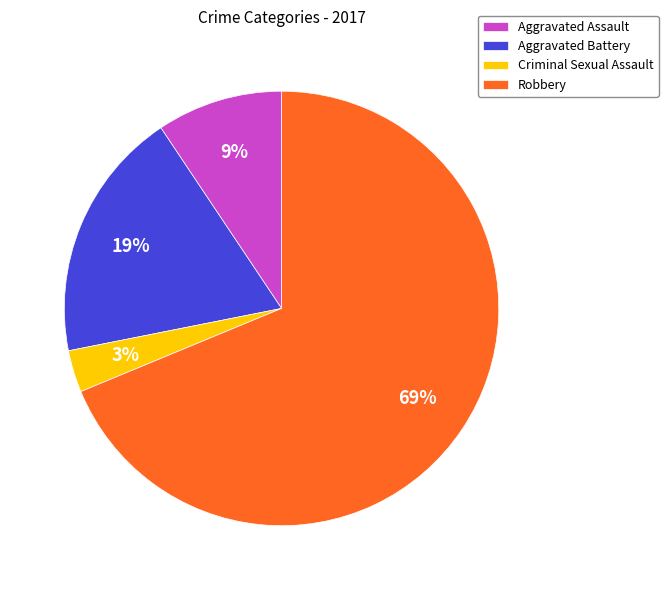

Is there a majority slice in this chart?

Yes